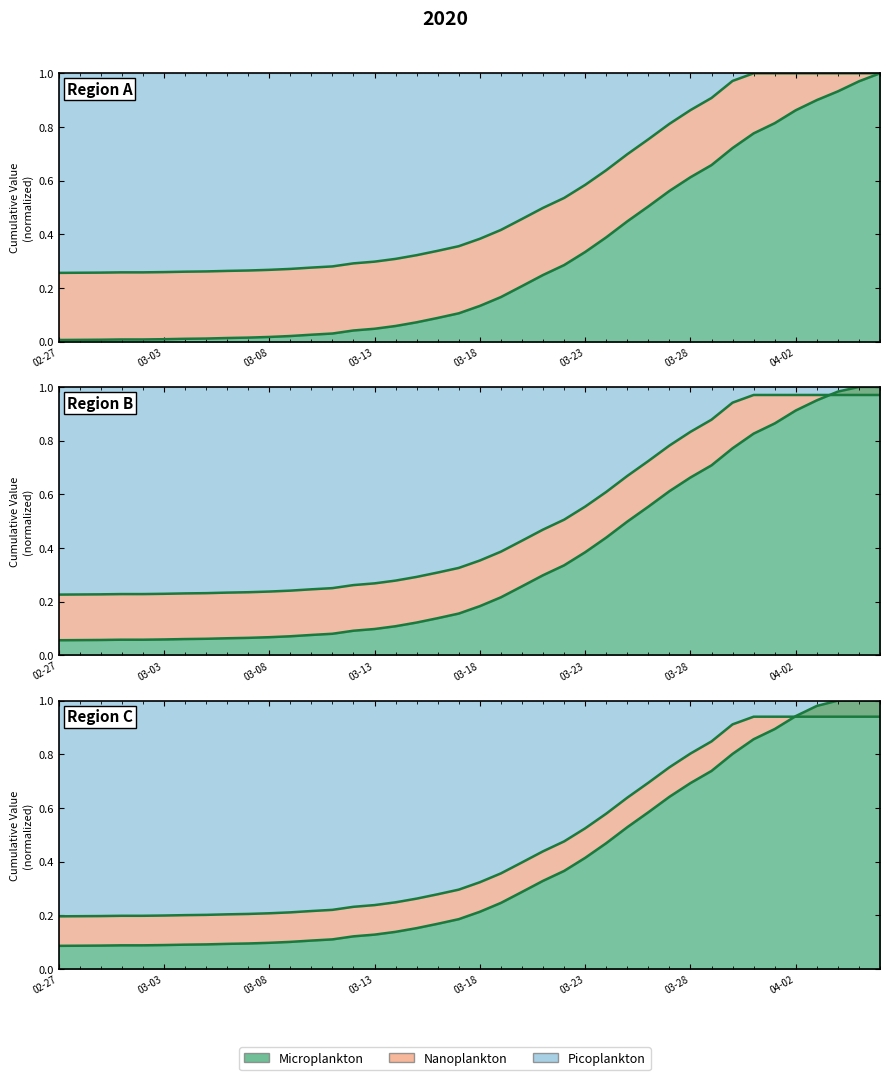

What position from the left is 2020-03-26?

29